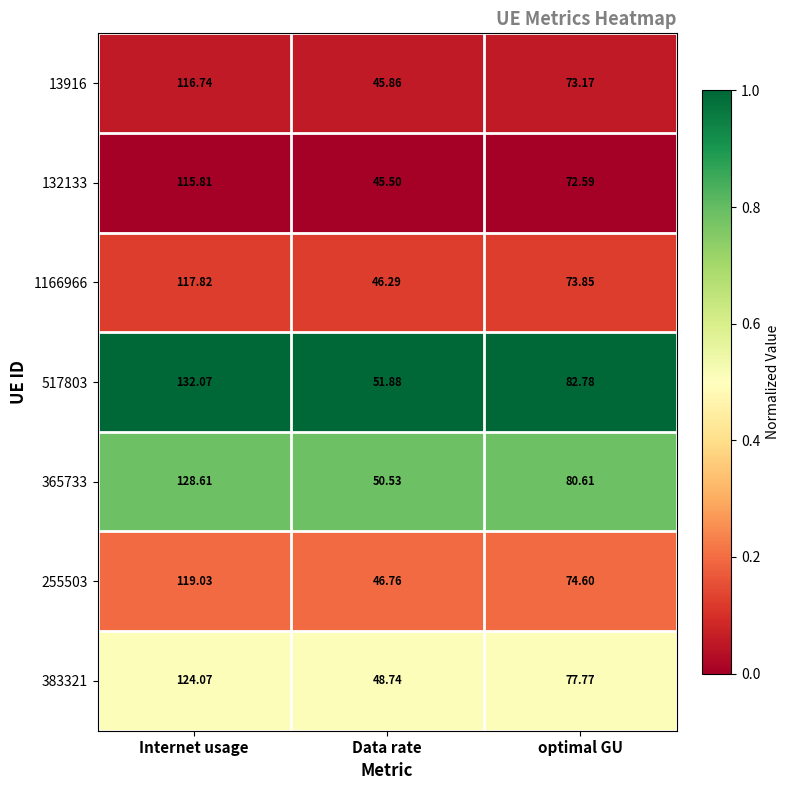

Rank the categories by 132133 value from lowest to highest.

Data rate, optimal GU, Internet usage